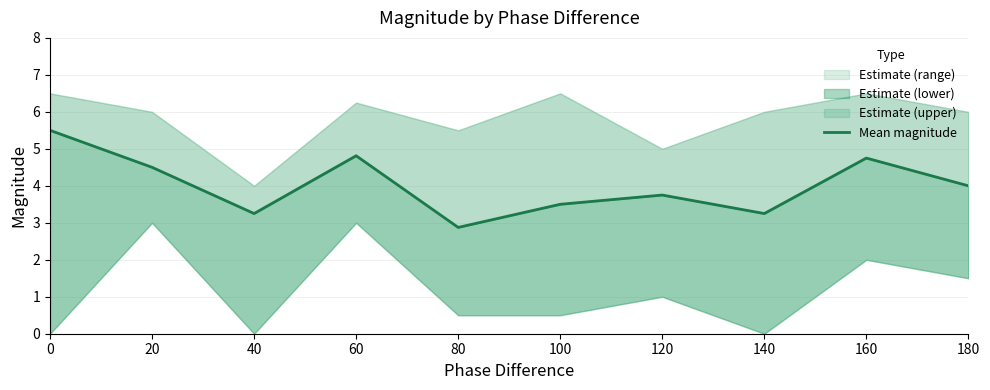

What is the value of the 6th point from the left?

3.5